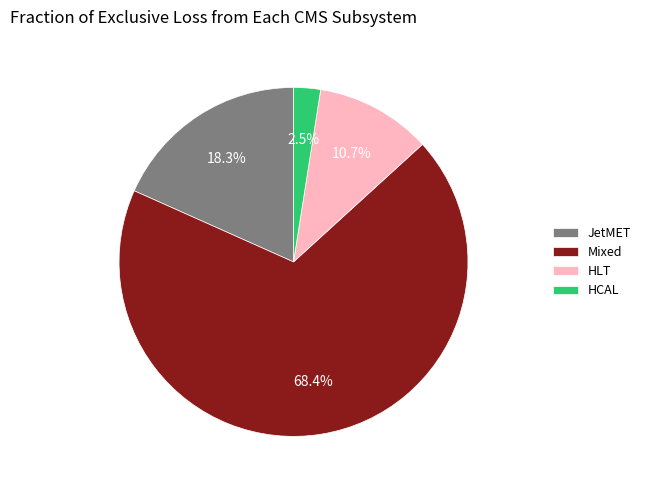

What is the total percentage of HCAL and HLT?

13.2%